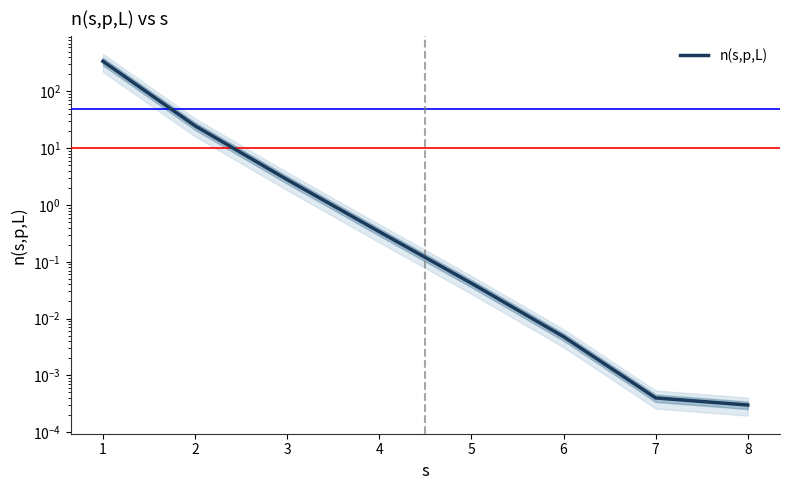

List the labels in order of value, smallest first.

8, 7, 6, 5, 4, 3, 2, 1